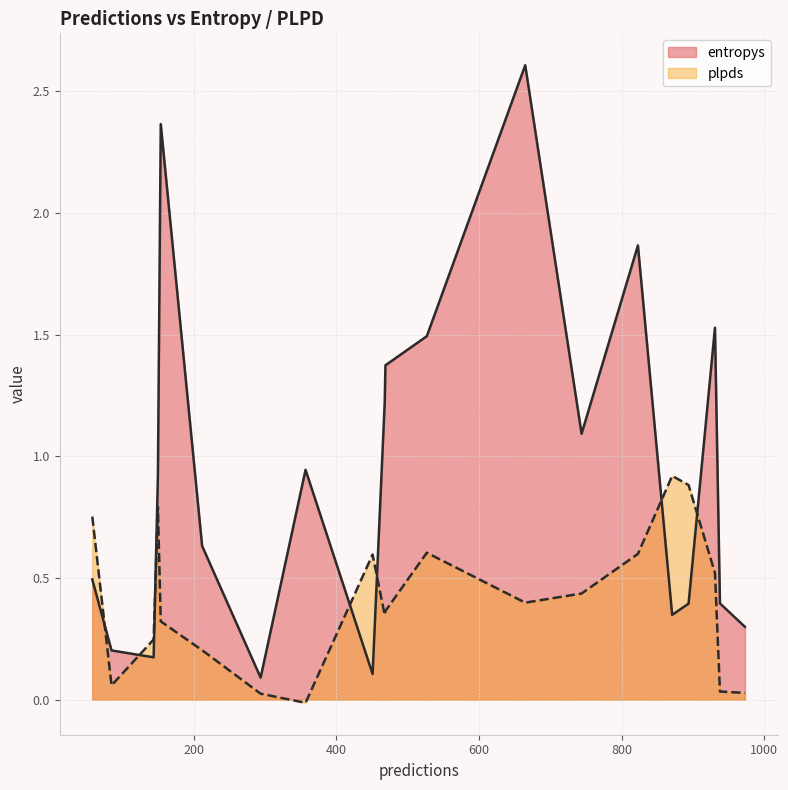

Which category has the highest value across all series?

665